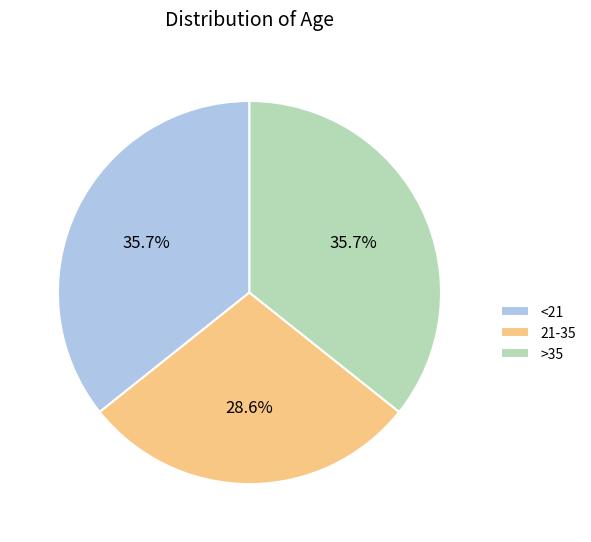

What is the smallest slice in the pie chart?

21-35